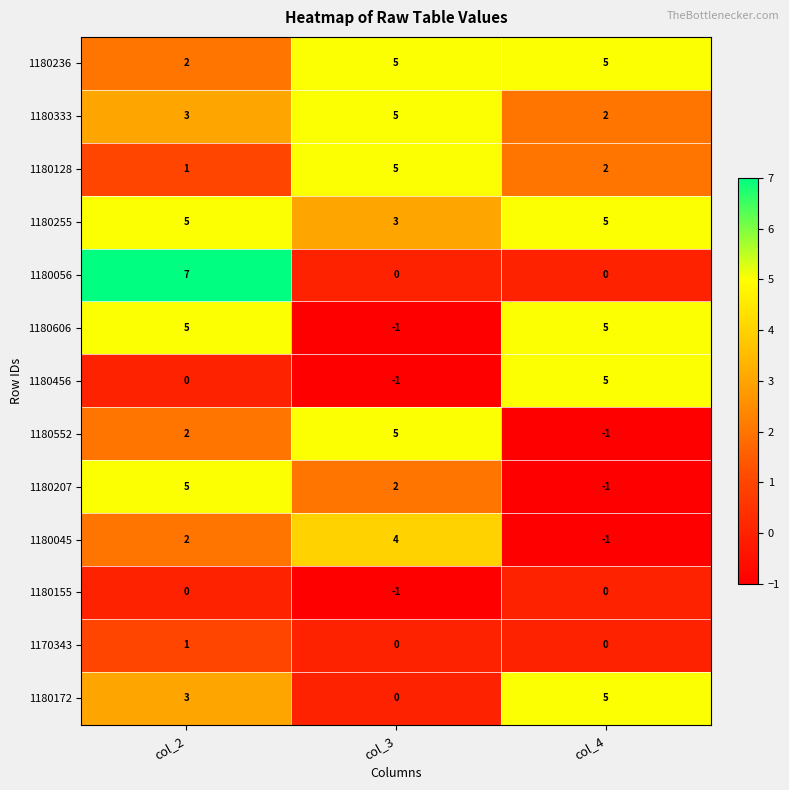

Which category has the highest value across all series?

col_2